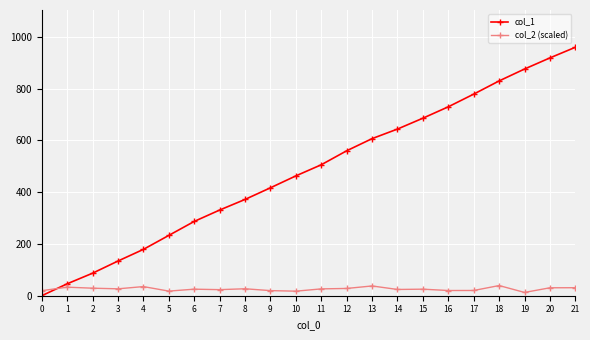

What is the total value across all series at 17?

799.3